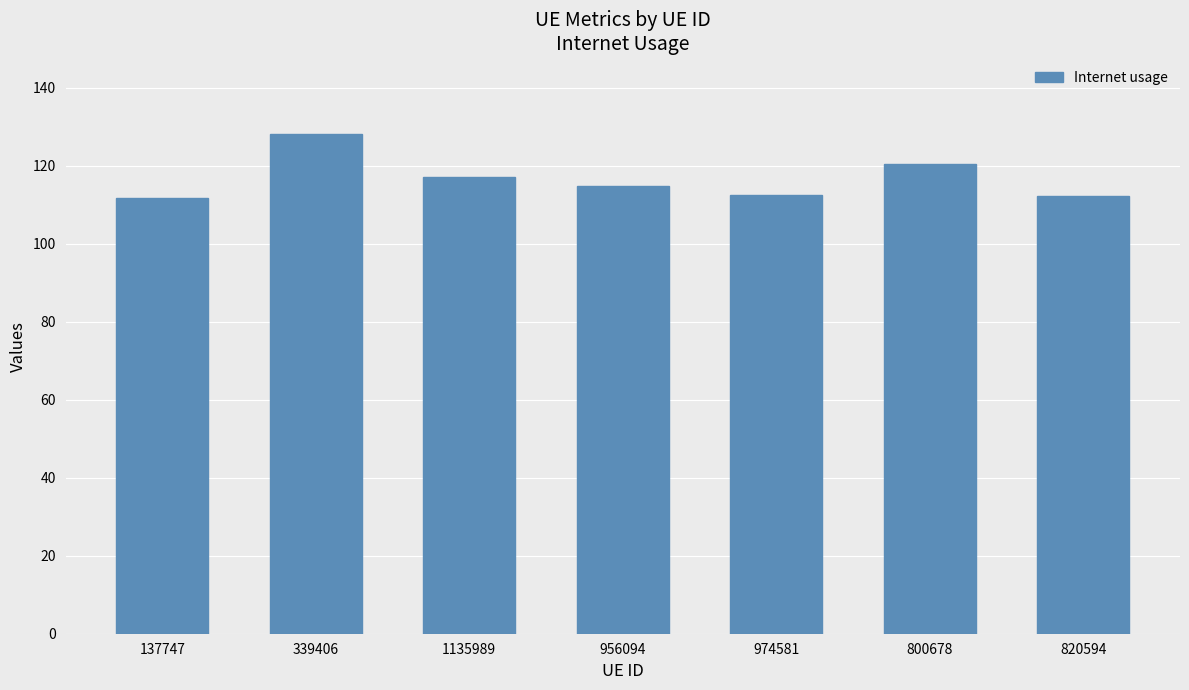

What is the difference between the values at 800678 and 956094?

5.9